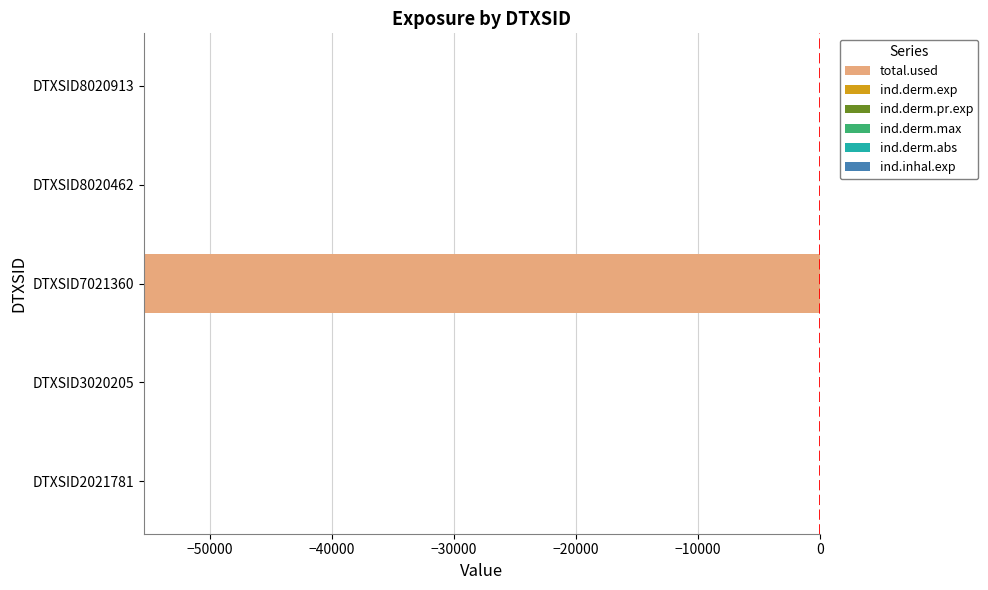

What is the difference between the highest and lowest values at DTXSID7021360?

55431.6